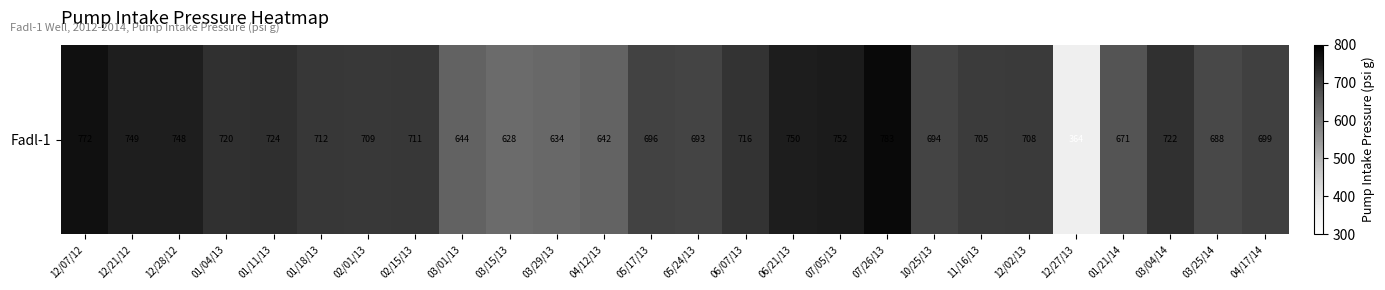

Which has a higher value, 07/26/13 or 12/21/12?

07/26/13